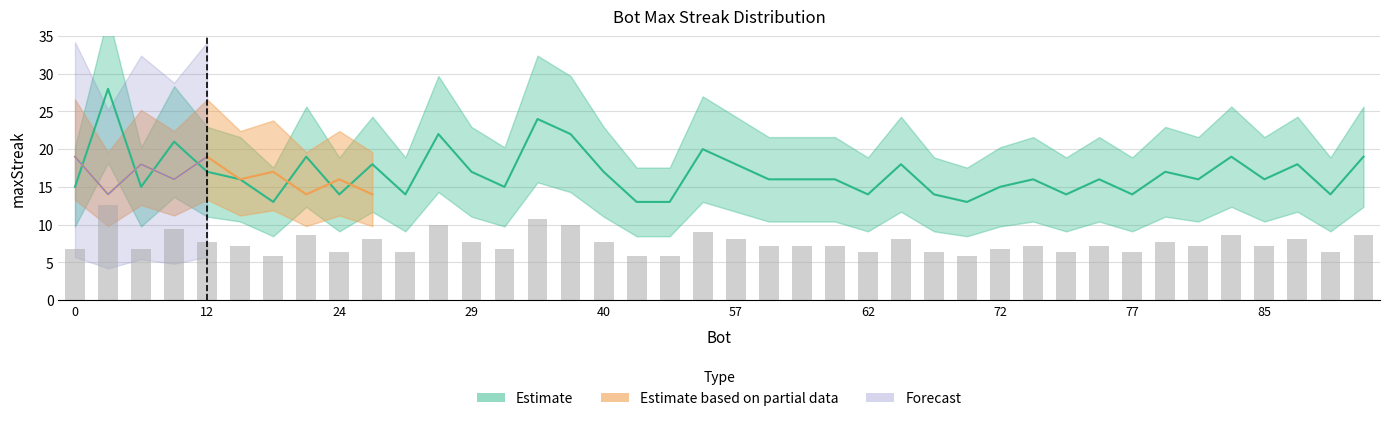

List the labels in order of value, smallest first.

70, 54, 52, 22, 88, 77, 75, 69, 62, 26, 24, 72, 31, 2, 0, 85, 81, 76, 73, 61, 60, 59, 13, 80, 40, 29, 12, 86, 65, 57, 25, 91, 84, 23, 56, 11, 39, 27, 33, 1